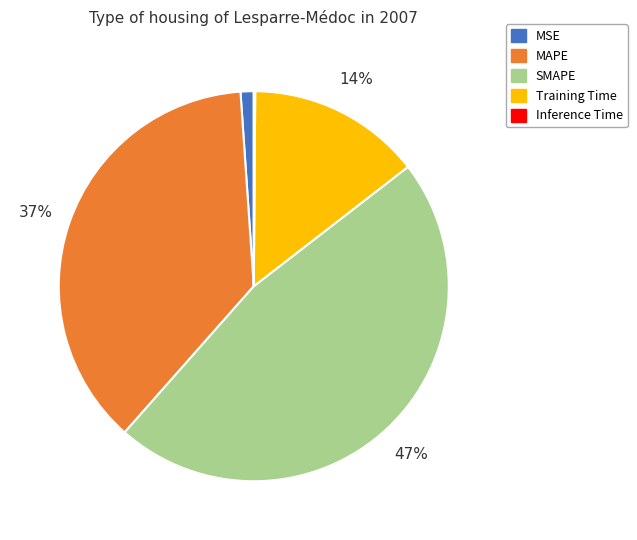

True or false: MAPE accounts for 37% of the total.

True